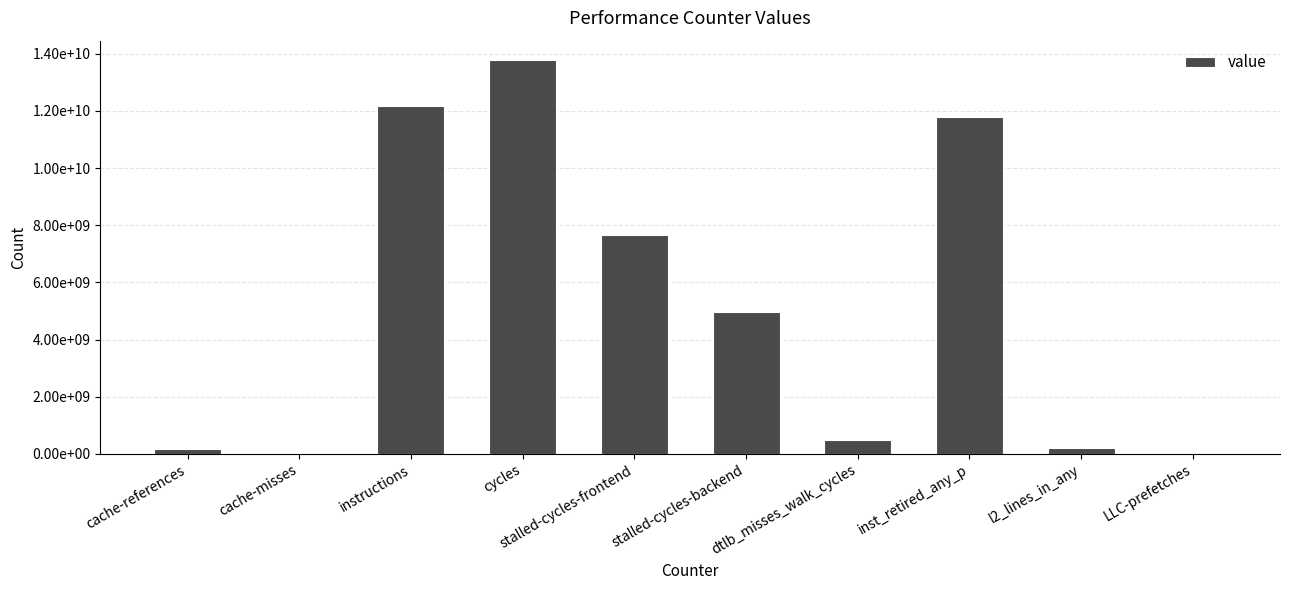

What is the difference between the values at l2_lines_in_any and inst_retired_any_p?

11581582401